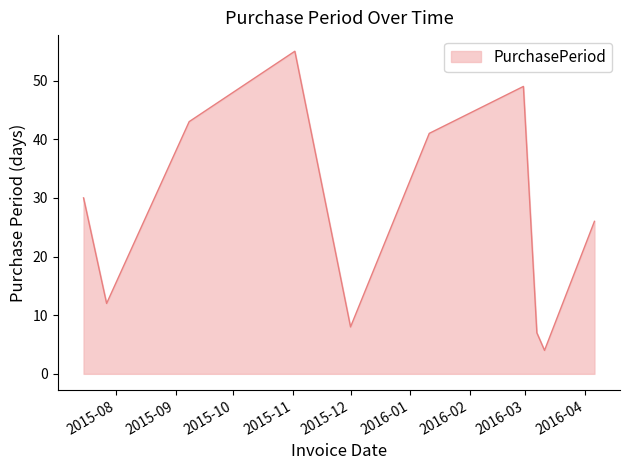

Reading left to right, what are all the values shown in this chart?

30	12	43	55	21	8	41	49	7	4	26